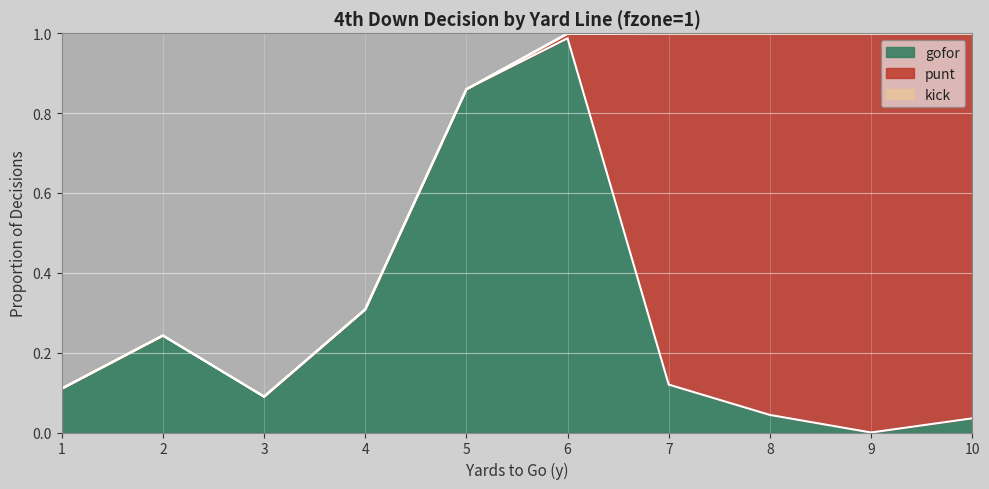

Rank the series by their average value, from lowest to highest.

kick, gofor, punt